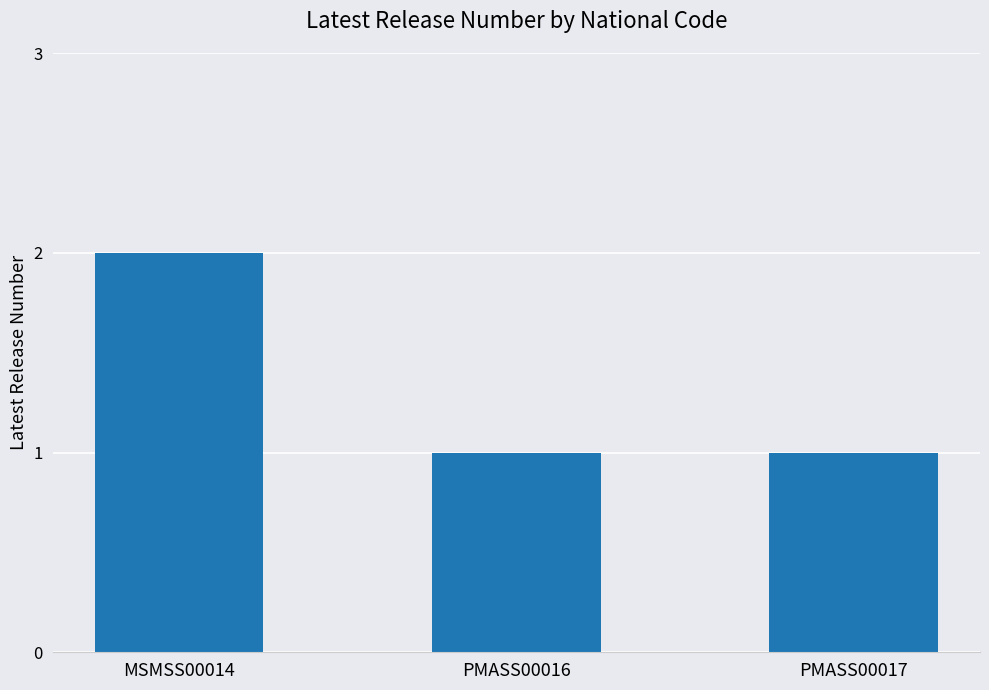

Is it true that the value at PMASS00016 is 1?

True